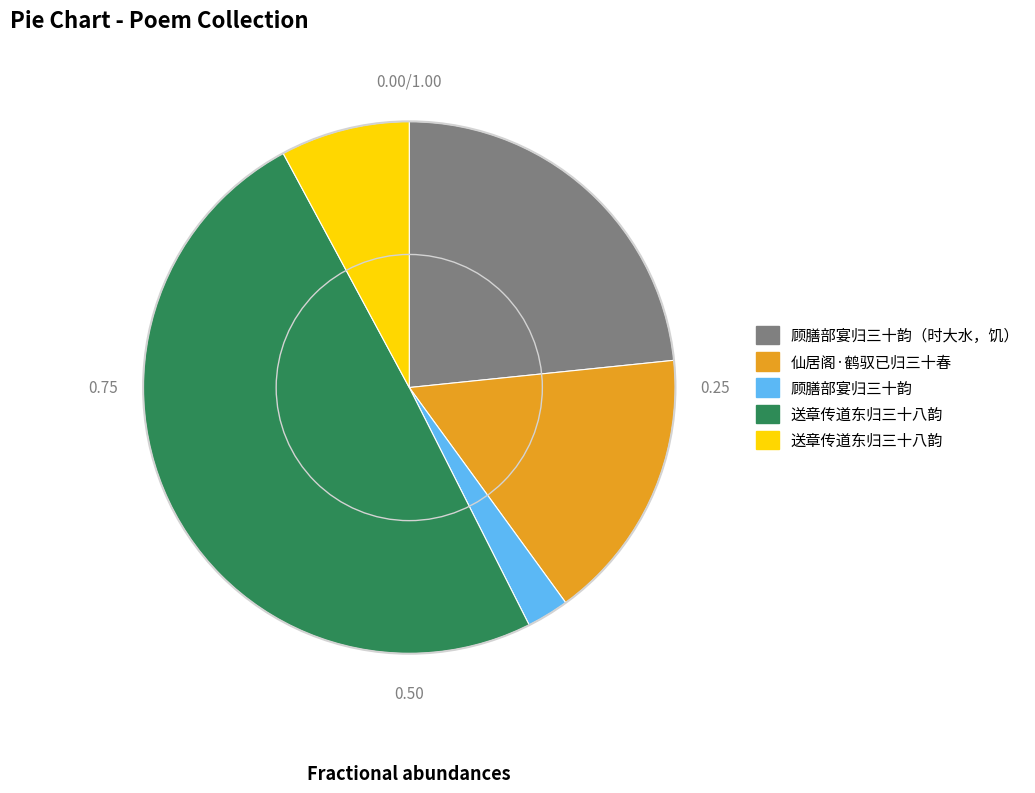

Is there a majority slice in this chart?

No